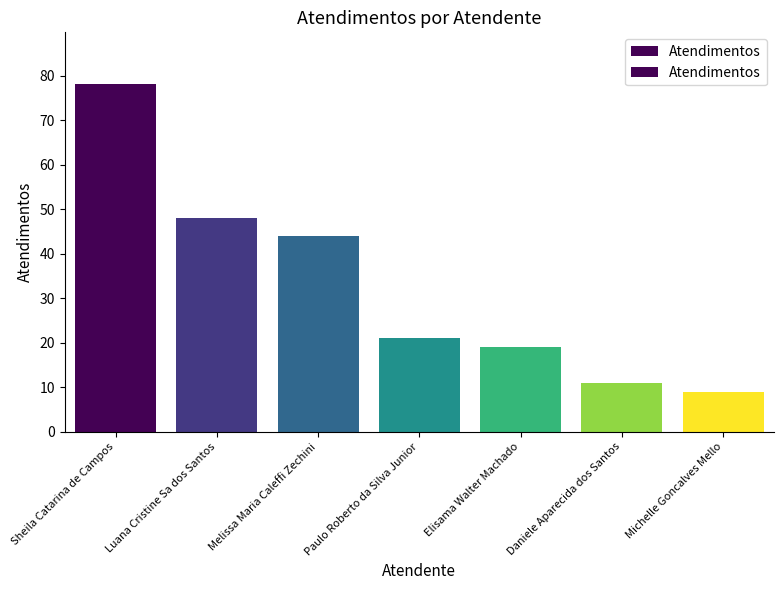

The chart shows a value of 11 at Daniele Aparecida dos Santos. True or false?

True